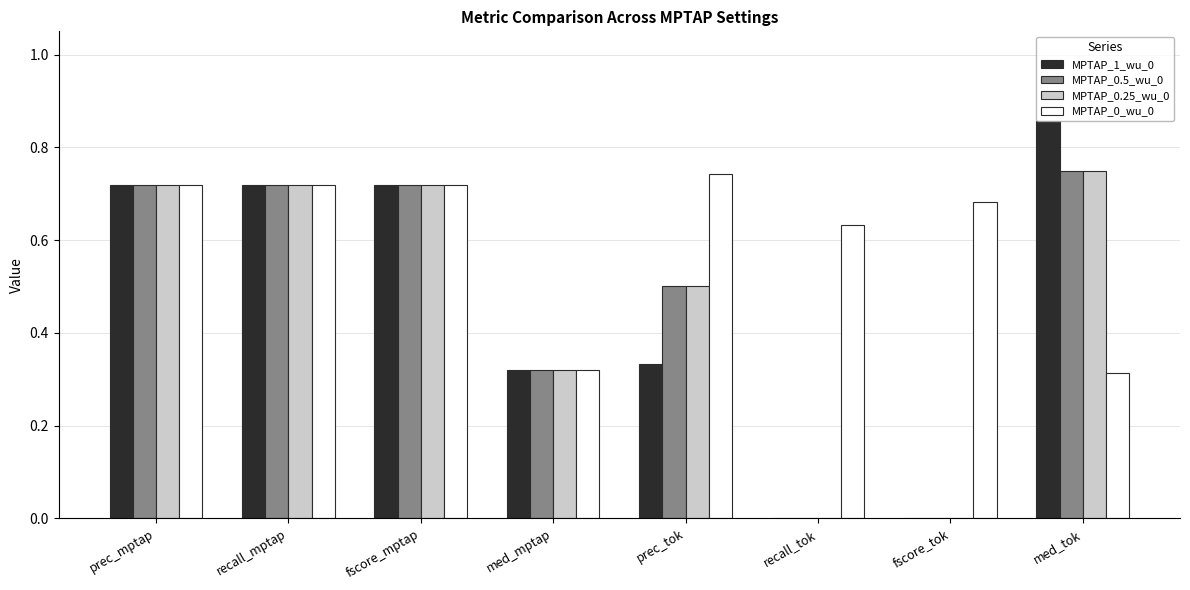

Is the value of MPTAP_0.5_wu_0 at prec_tok greater than the value of MPTAP_0_wu_0 at prec_mptap?

No